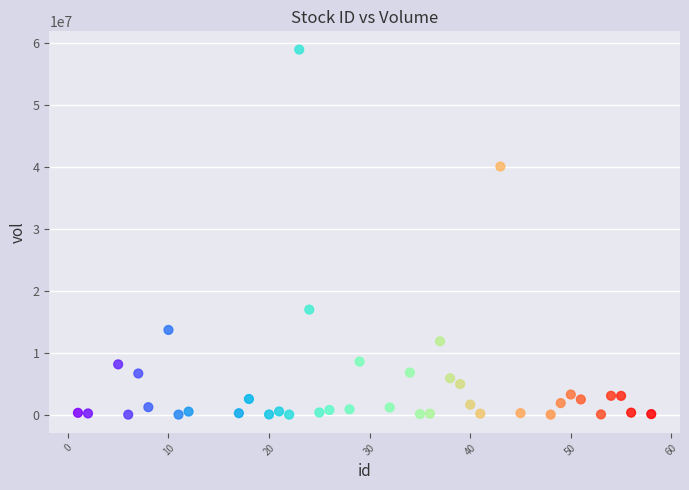

What Y value in the scatter plot is closest to 29507950?

40112800